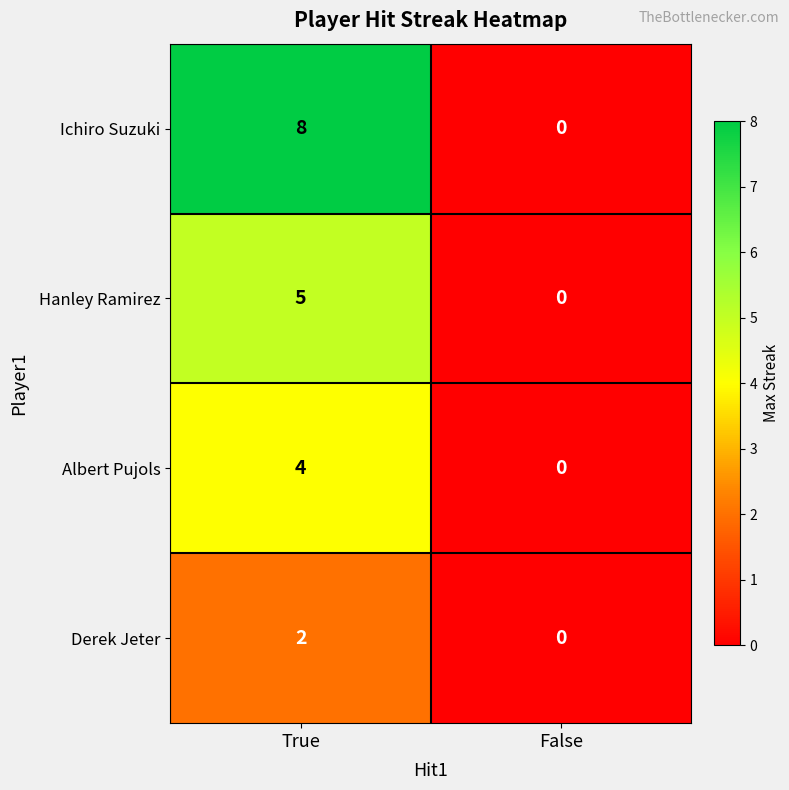

At which category does the chart reach its minimum across all series?

False